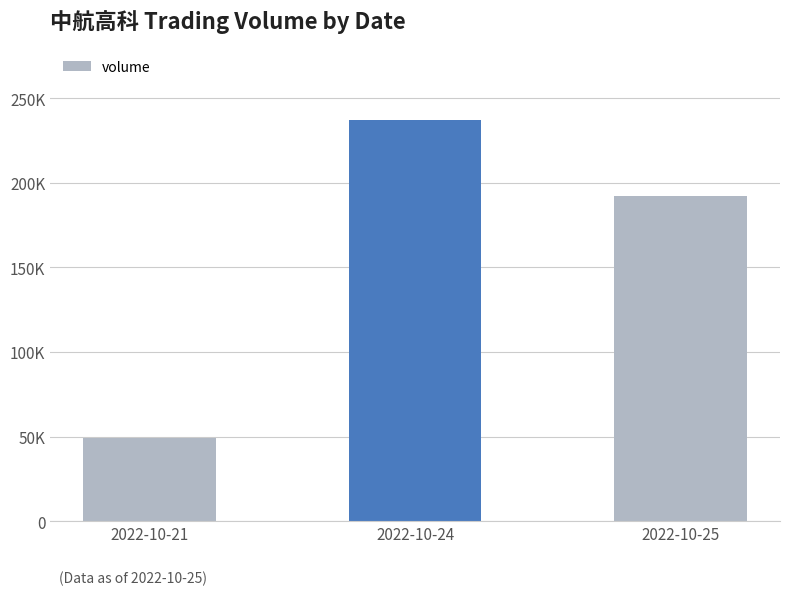

Are the bars horizontal?

No